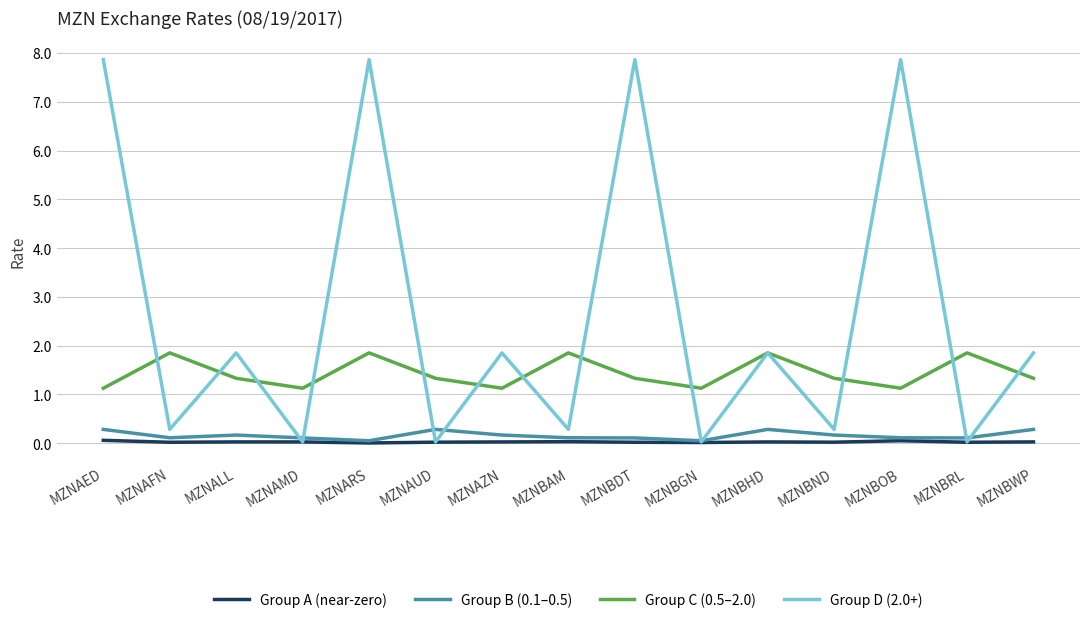

True or false: Group C (0.5–2.0) and Group B (0.1–0.5) intersect in this chart.

False